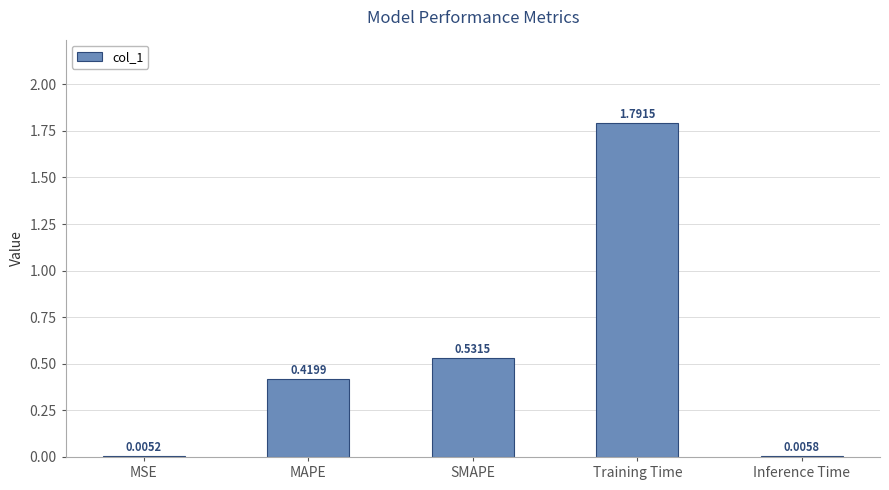

Where is the data nearest to the value 0?

MSE